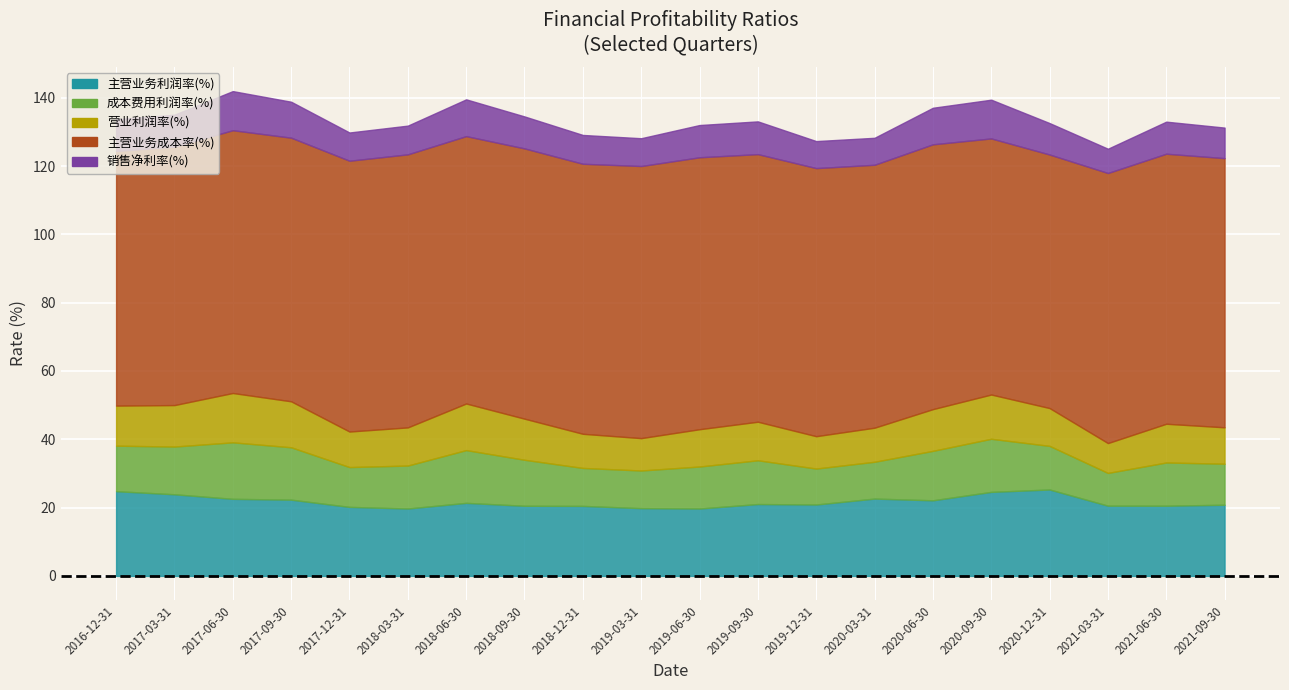

Is the value of 主营业务成本率(%) at 2021-06-30 greater than the value of 营业利润率(%) at 2017-09-30?

Yes